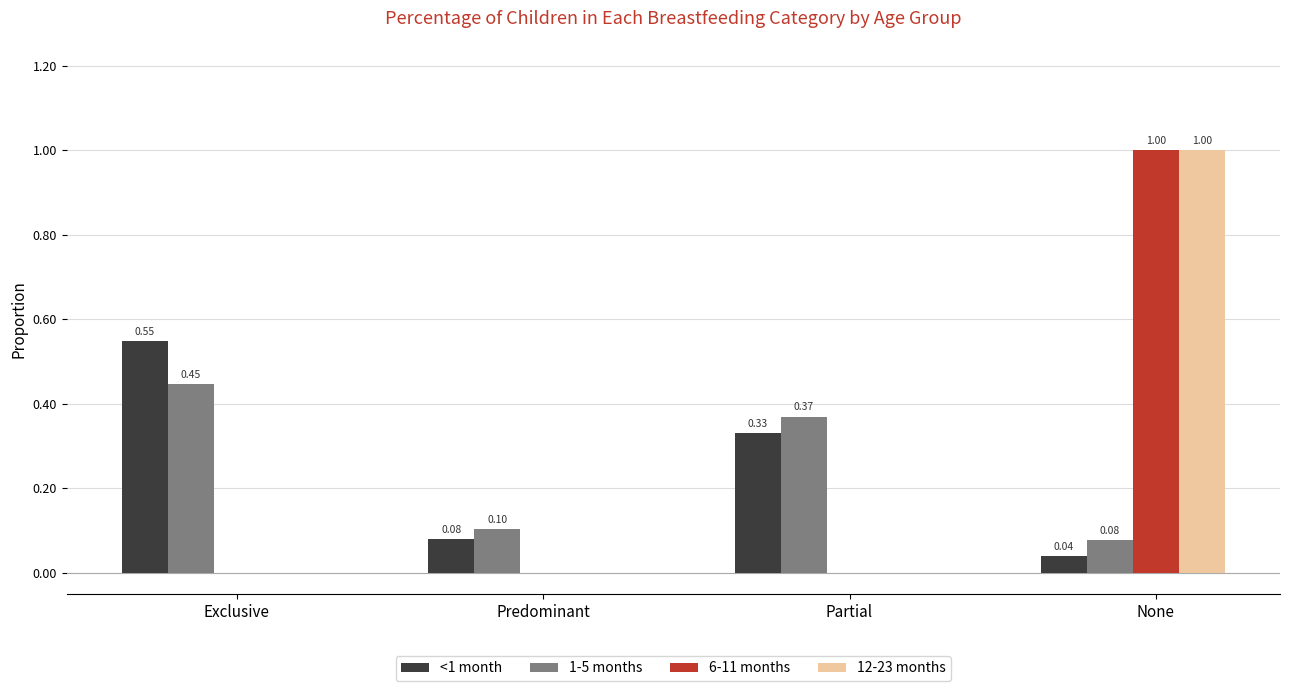

Where is 1-5 months nearest to the value 0?

None